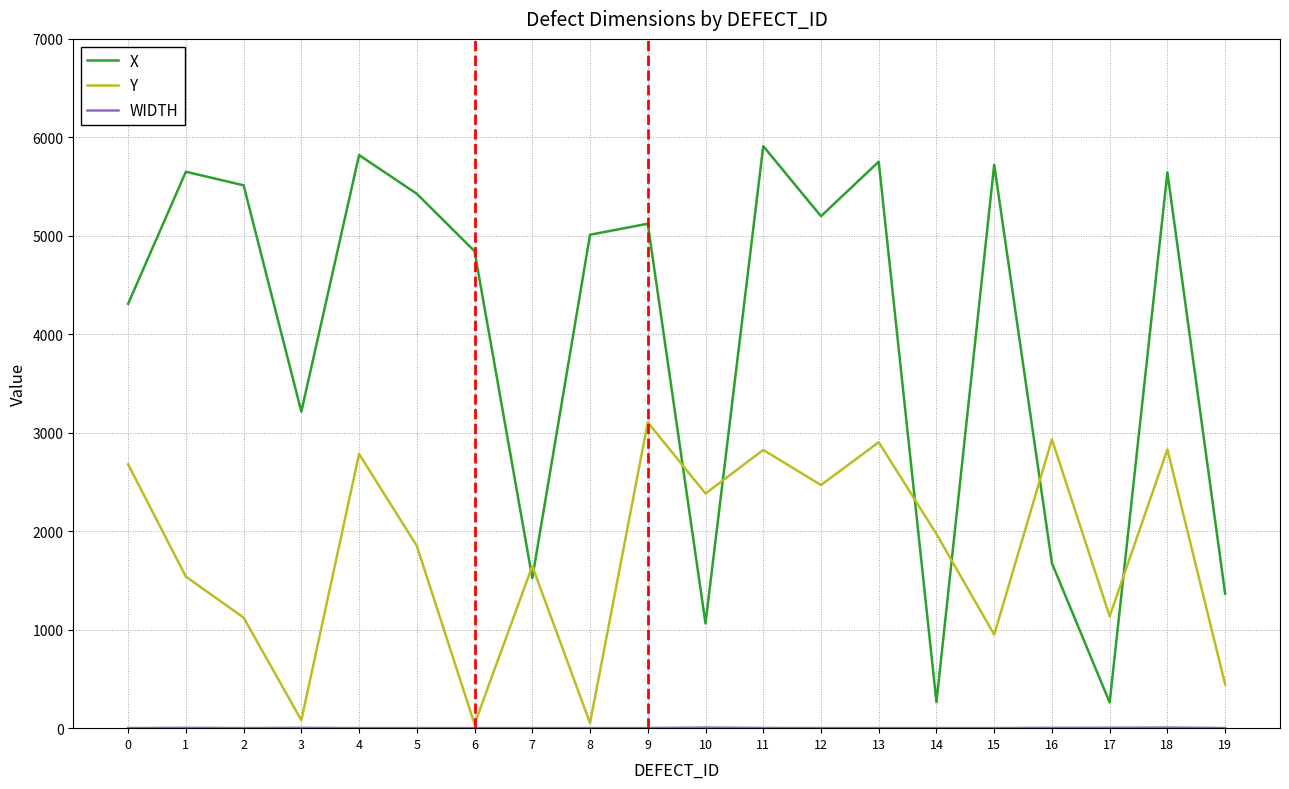

Which series has the largest total across all categories?

X